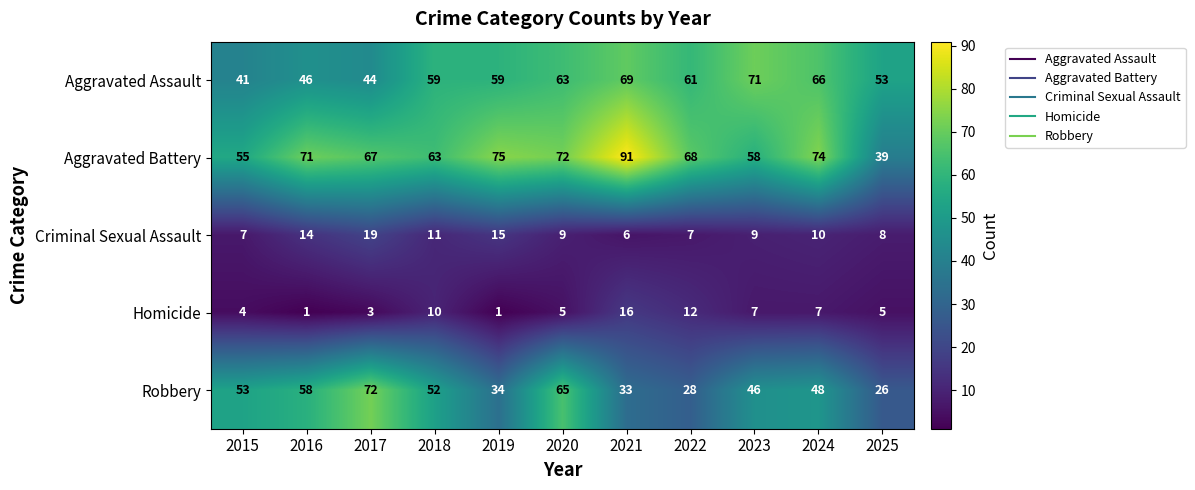

What value does the Homicide series have at 2025?

5